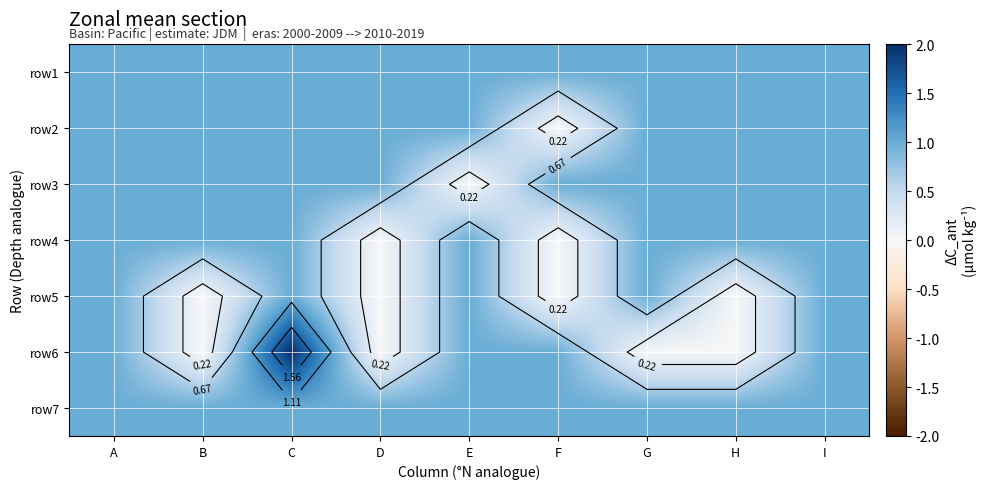

Rank the series by their maximum value, from highest to lowest.

row6, row1, row2, row3, row4, row5, row7